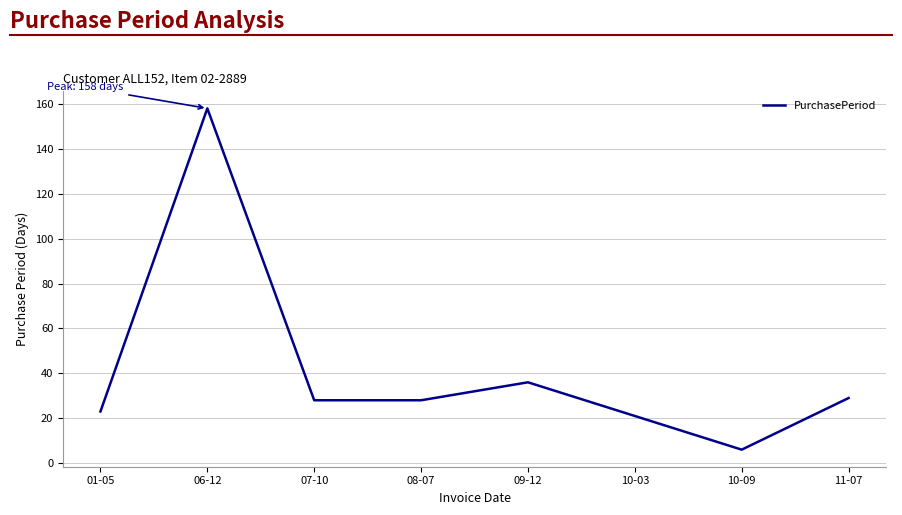

Where does the data first go above 28?

06-12